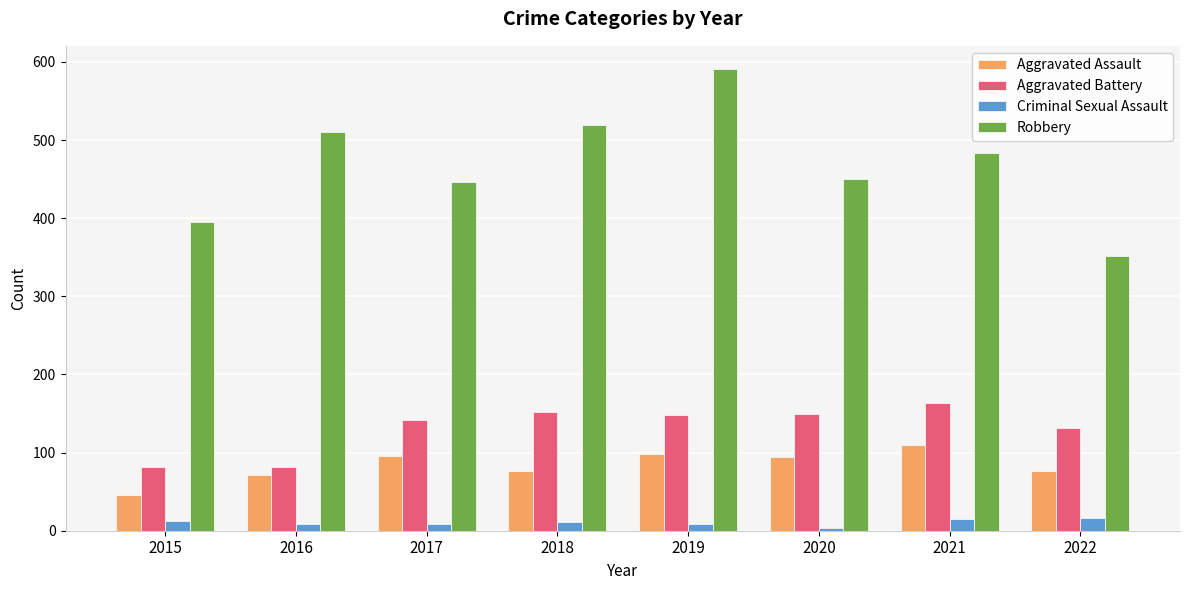

What is the sum of all Criminal Sexual Assault values?

81